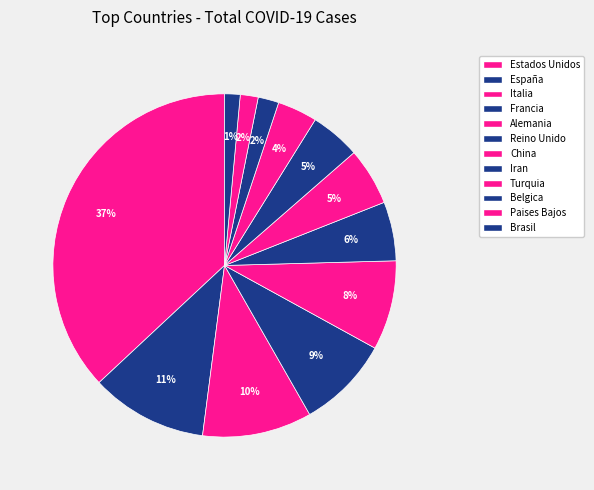

Does any single category account for the majority?

No